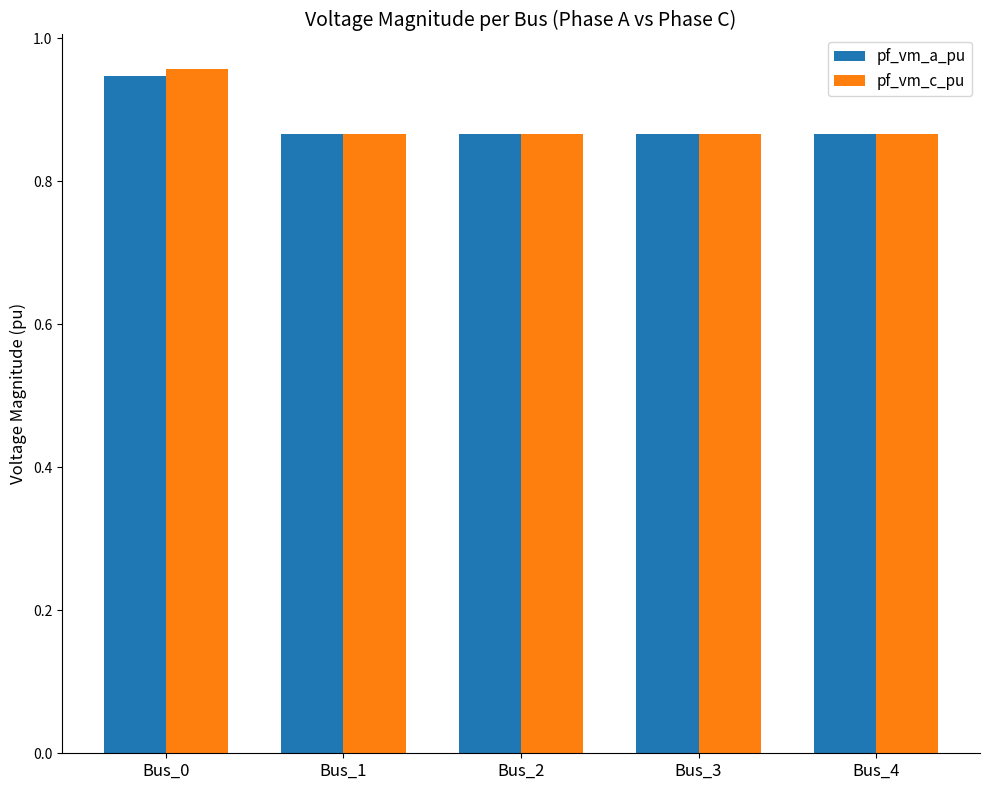

At how many categories does at least one series exceed 0?

5